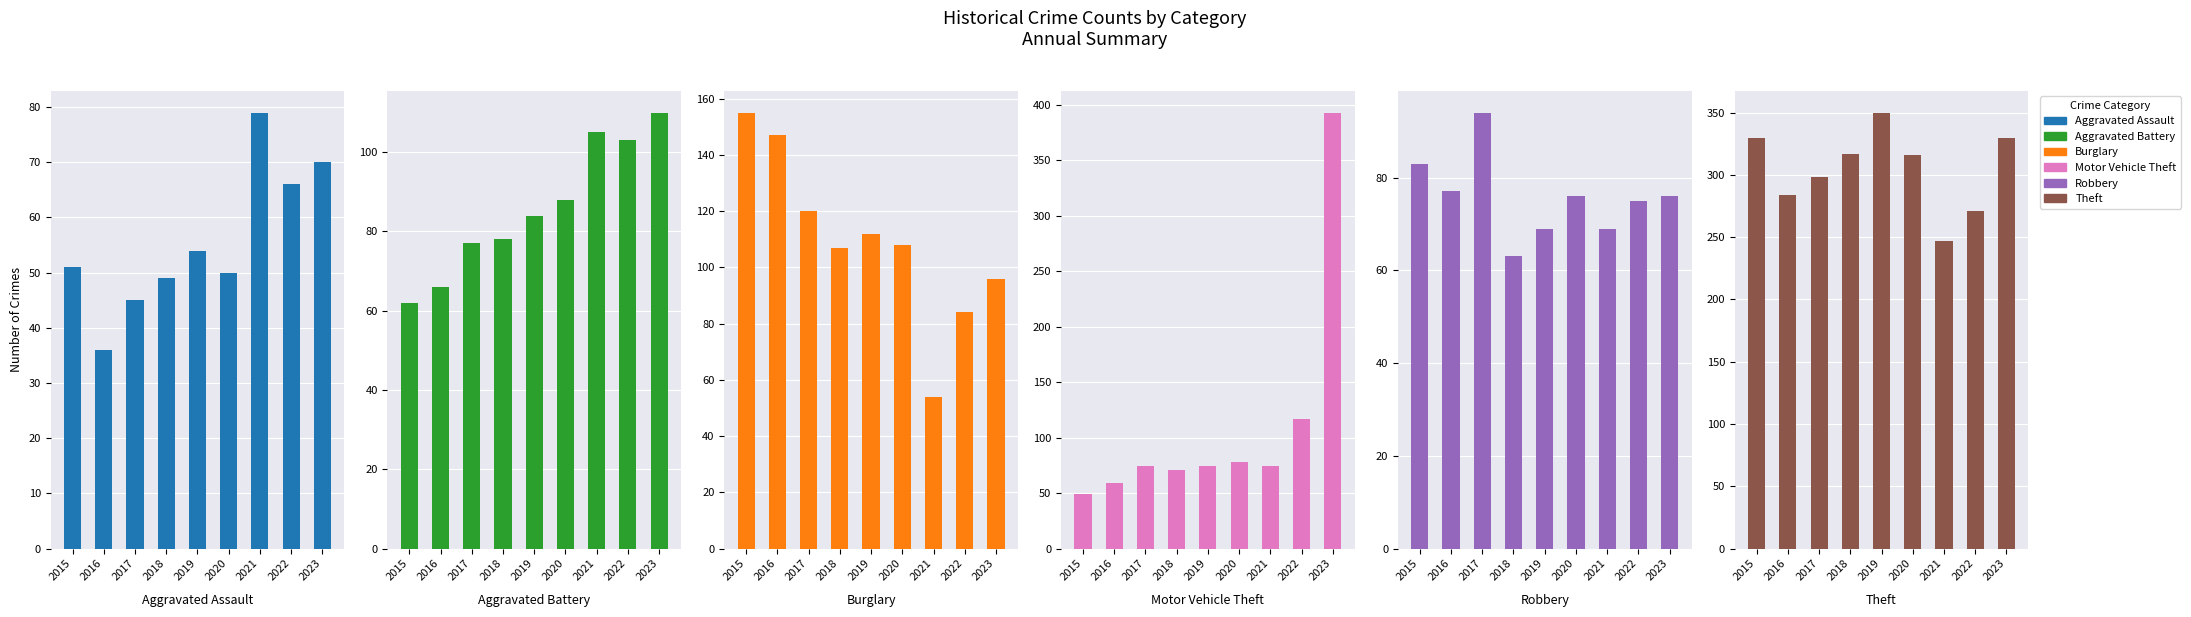

Is it true that Theft equals 454 at 2022?

False